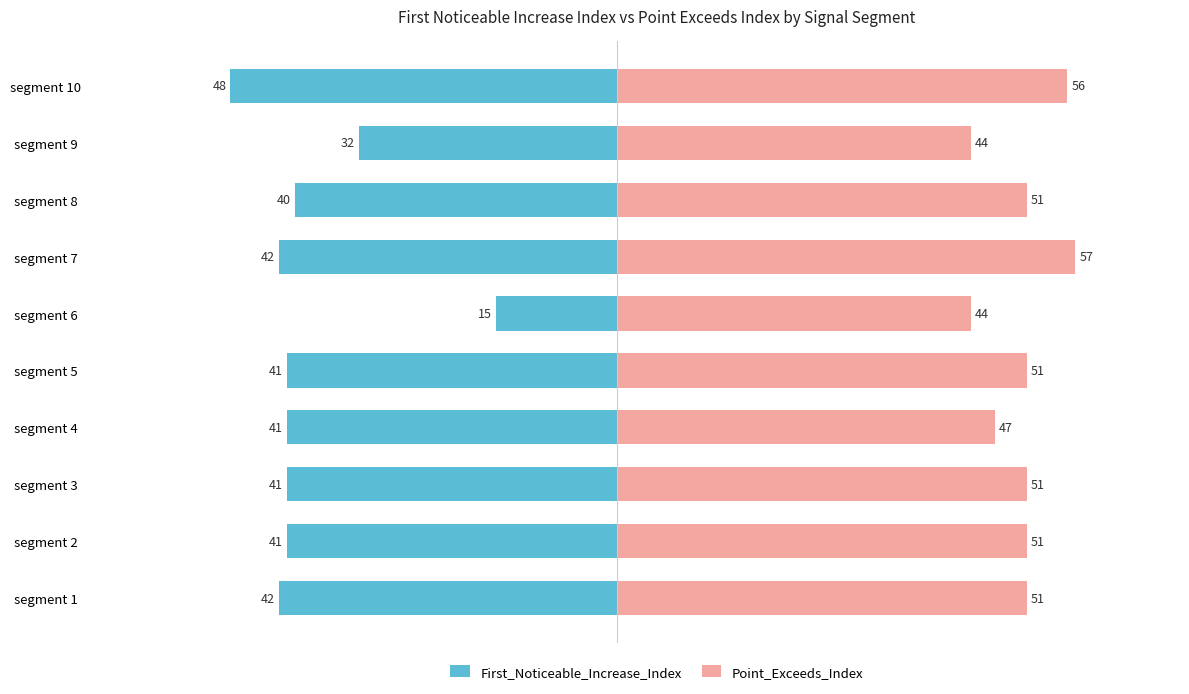

How many groups of bars are there?

10